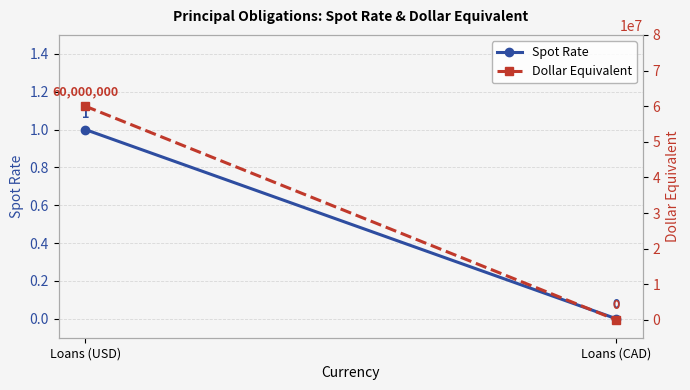

Reading left to right, extract all data points from this chart.

Spot Rate: Loans (USD)=1	Loans (CAD)=0
Dollar Equivalent: Loans (USD)=60000000	Loans (CAD)=0